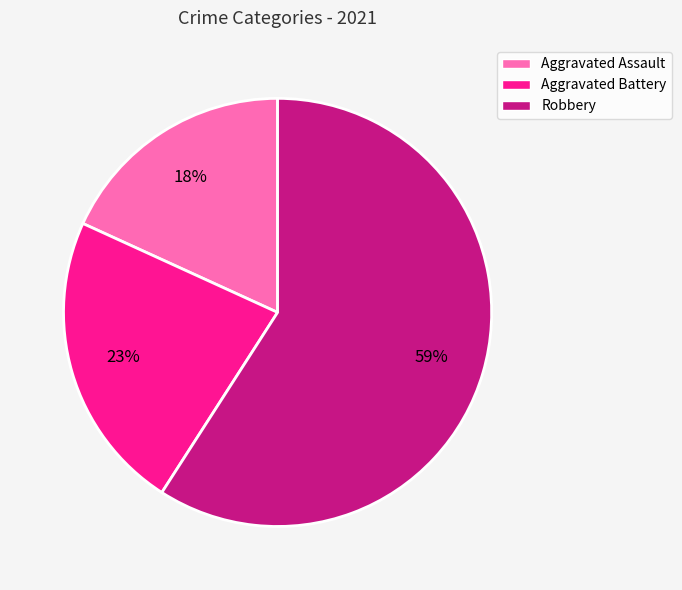

Is the sum of Aggravated Battery and Aggravated Assault greater than half?

No